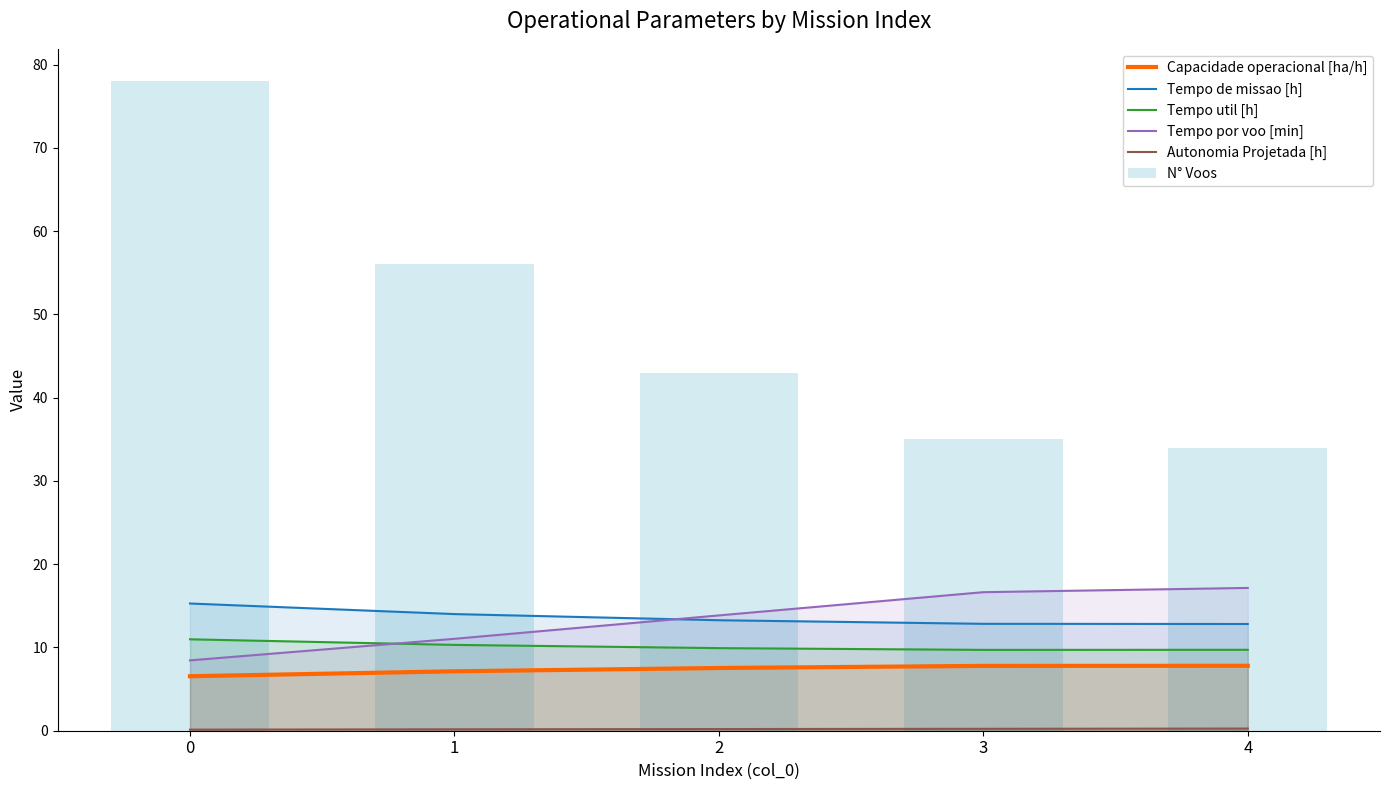

Count the number of categories in the chart.

5